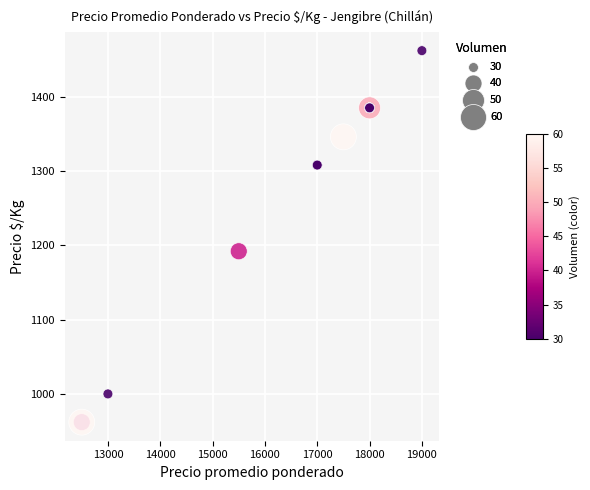

What Y value in the scatter plot is closest to 1212?

1192